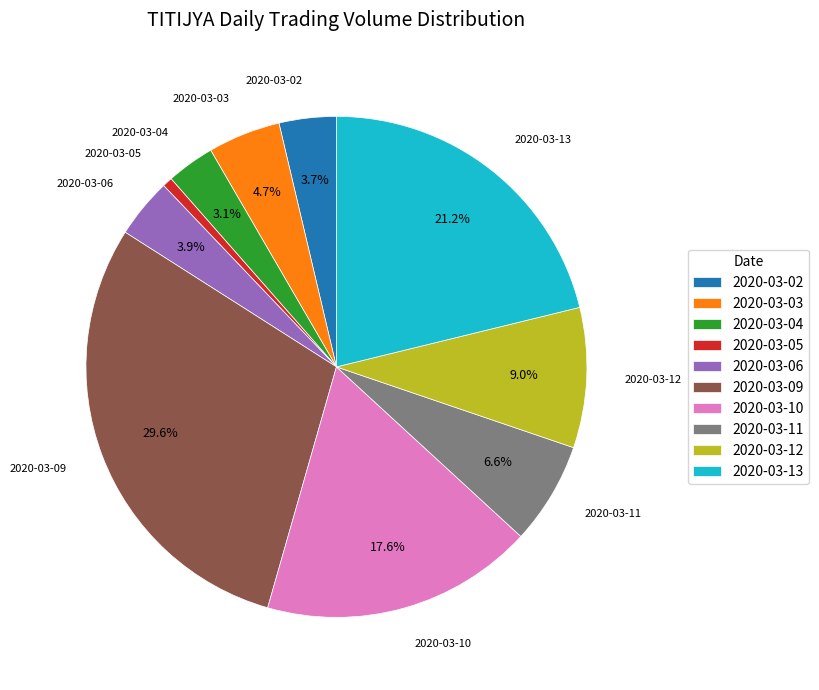

Which has a higher value, 2020-03-04 or 2020-03-10?

2020-03-10